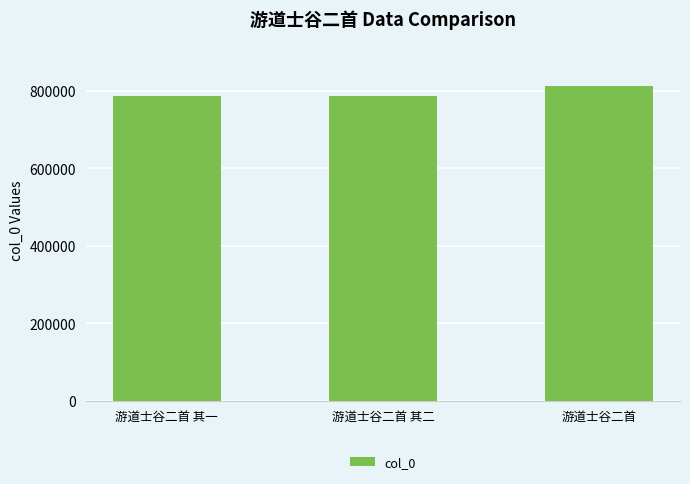

What is the difference between the values at 游道士谷二首 and 游道士谷二首 其一?

26224